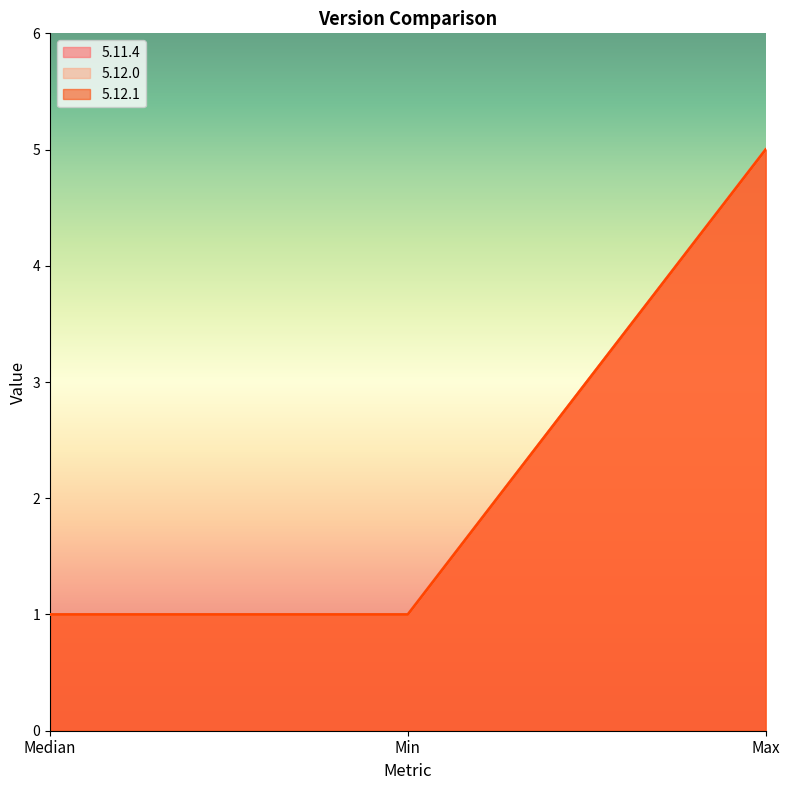

List the labels in order of 5.11.4 value, largest first.

Max, Median, Min